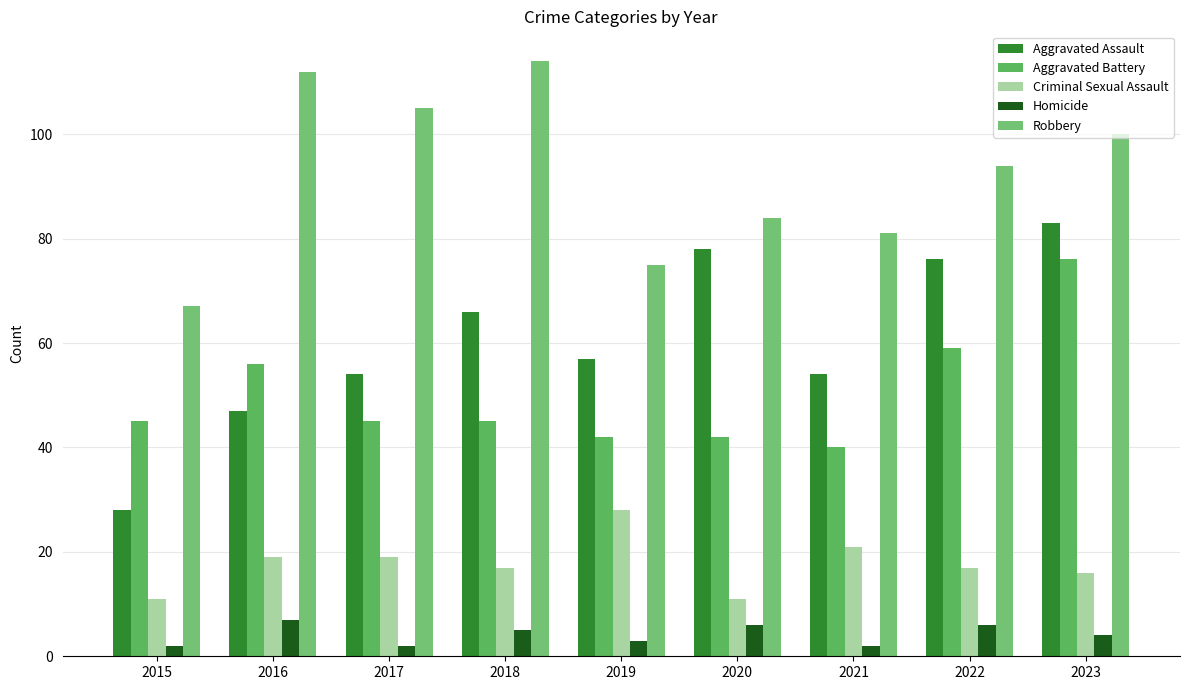

What is the sum of all Robbery values?

832